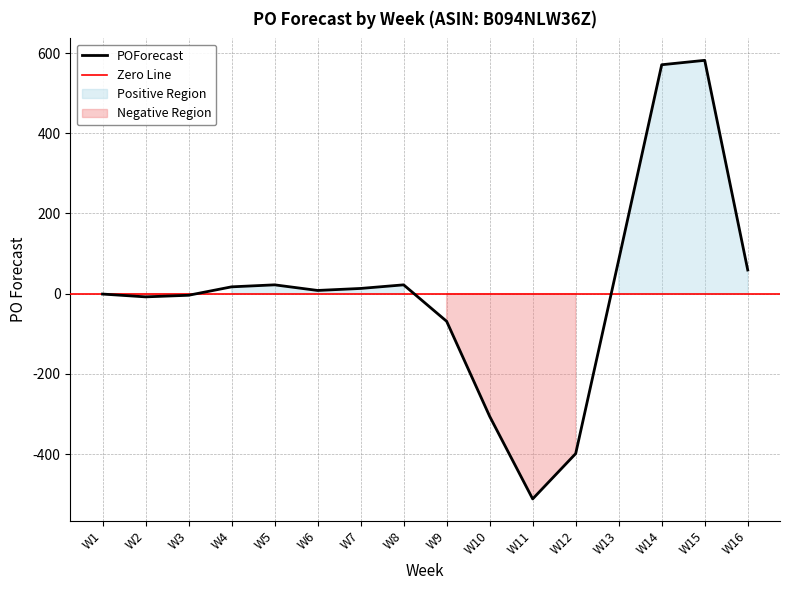

At which category does the data reach its first local peak?

W5